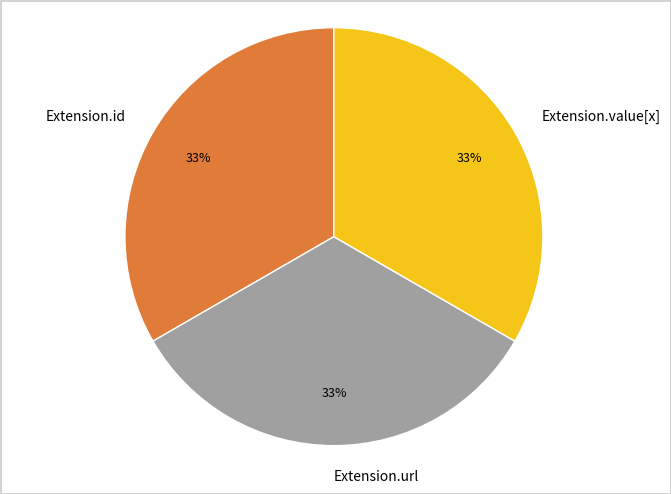

Combined, do Extension.id and Extension.url account for over 50%?

Yes